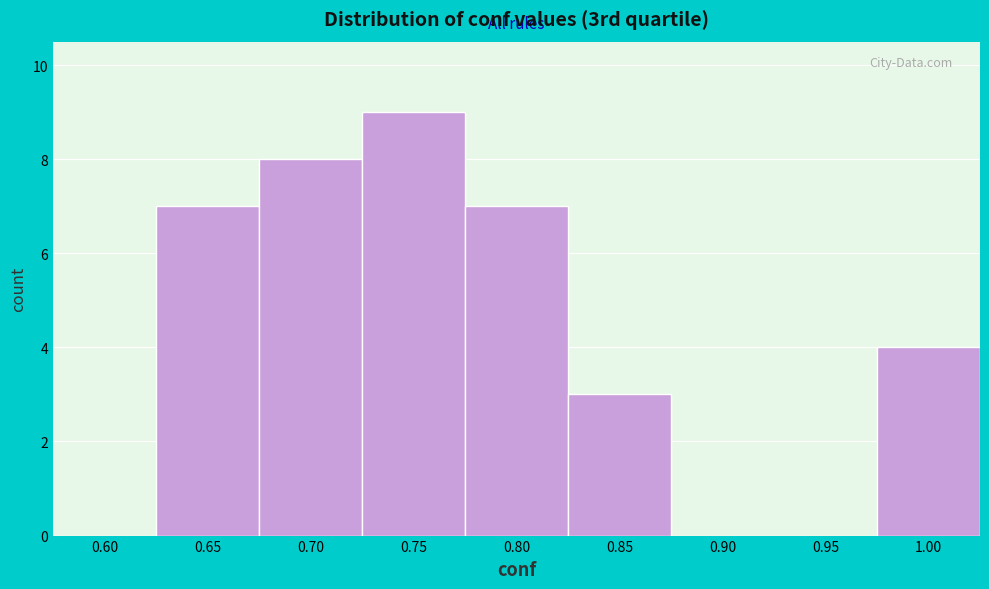

Reading left to right, list all the values displayed in this chart.

0.60=0	0.65=7	0.70=8	0.75=9	0.80=7	0.85=3	0.90=0	0.95=0	1.00=4